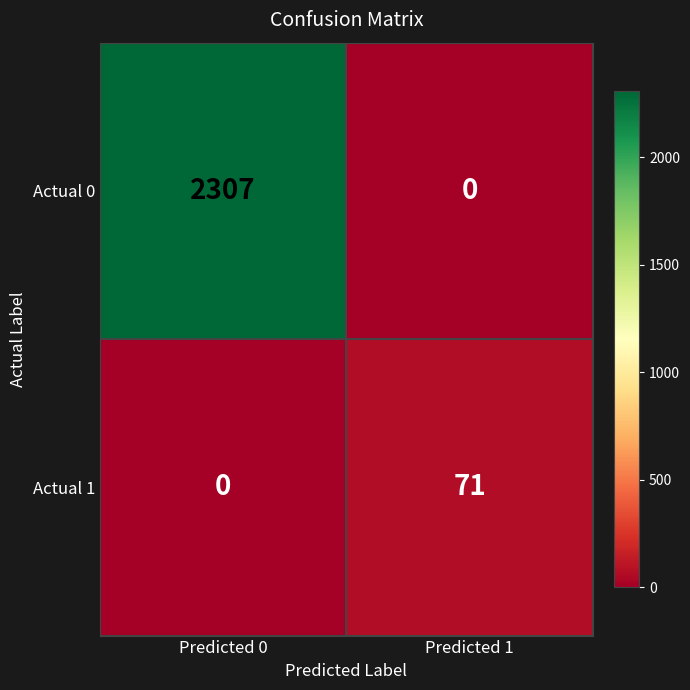

True or false: Actual 0 has a value of 1386 at Predicted 1.

False